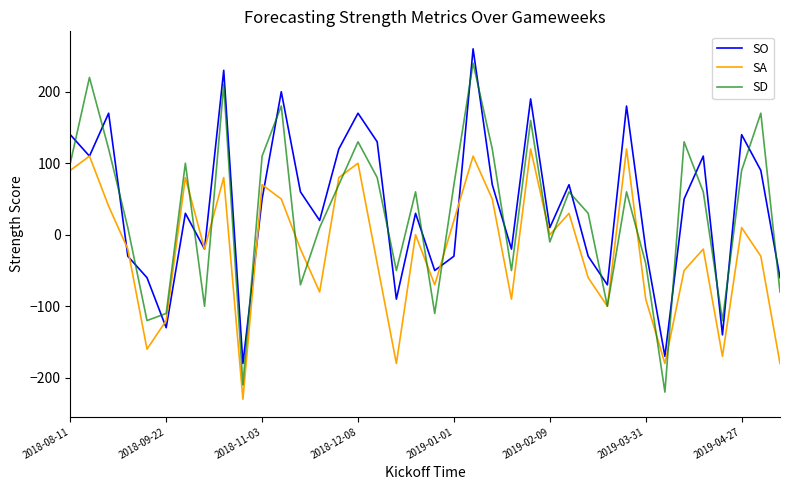

What are all the series names shown in the legend?

SO, SA, SD